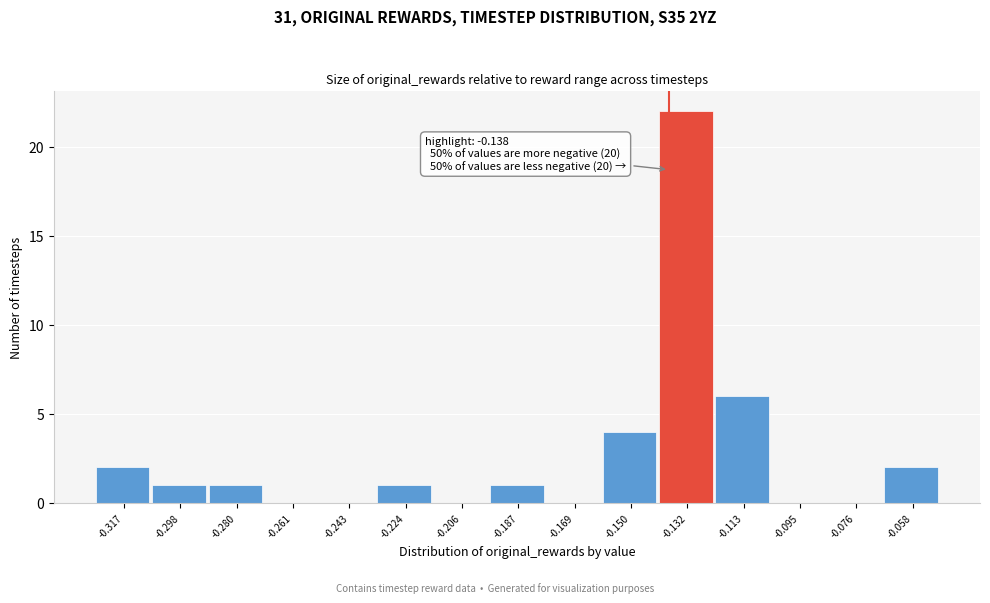

Which range on the x-axis has the tallest bar?

-0.142 to -0.122